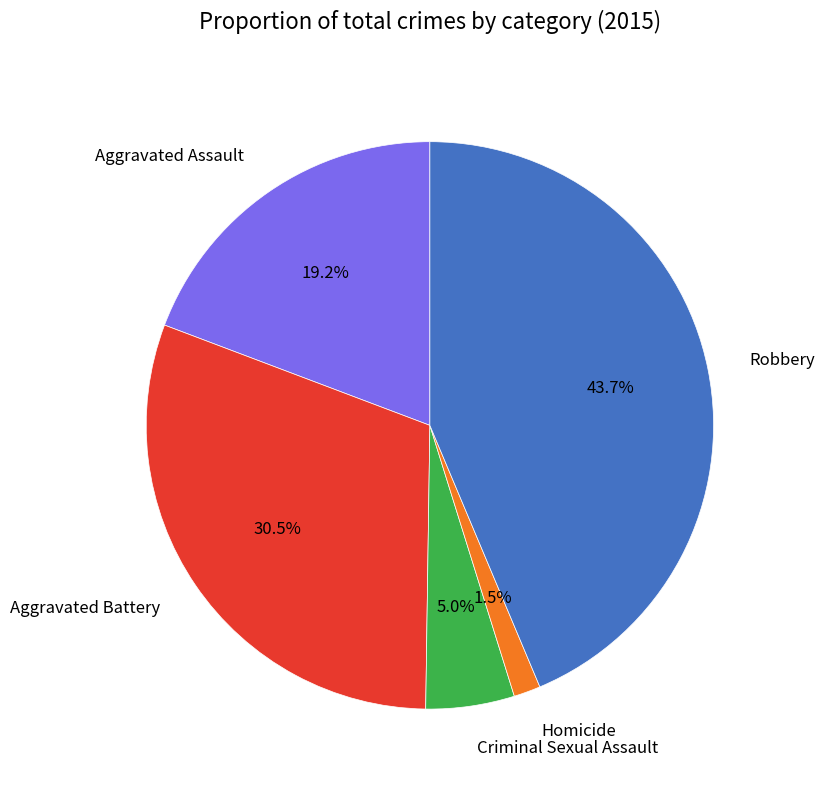

How much of the chart is everything except Aggravated Battery?

69.5%